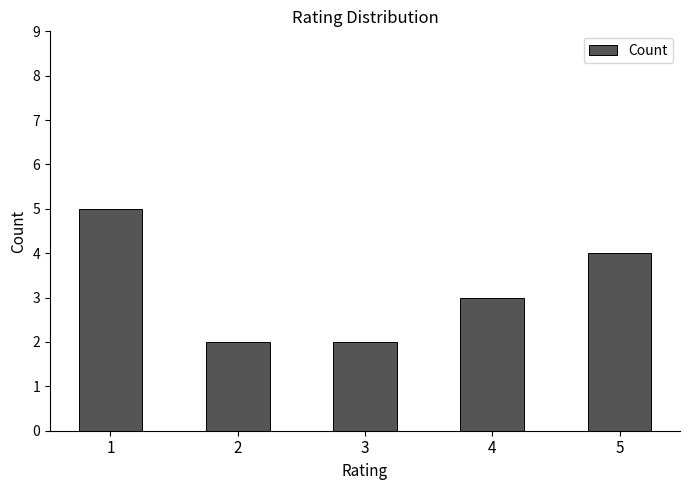

Where is the data nearest to the value 3?

4